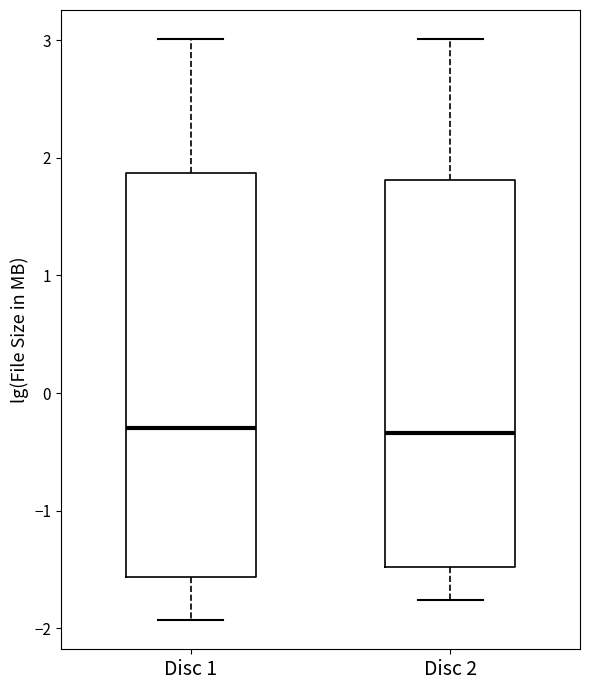

Which box is the tallest, from its lower edge to its upper edge?

Disc 1